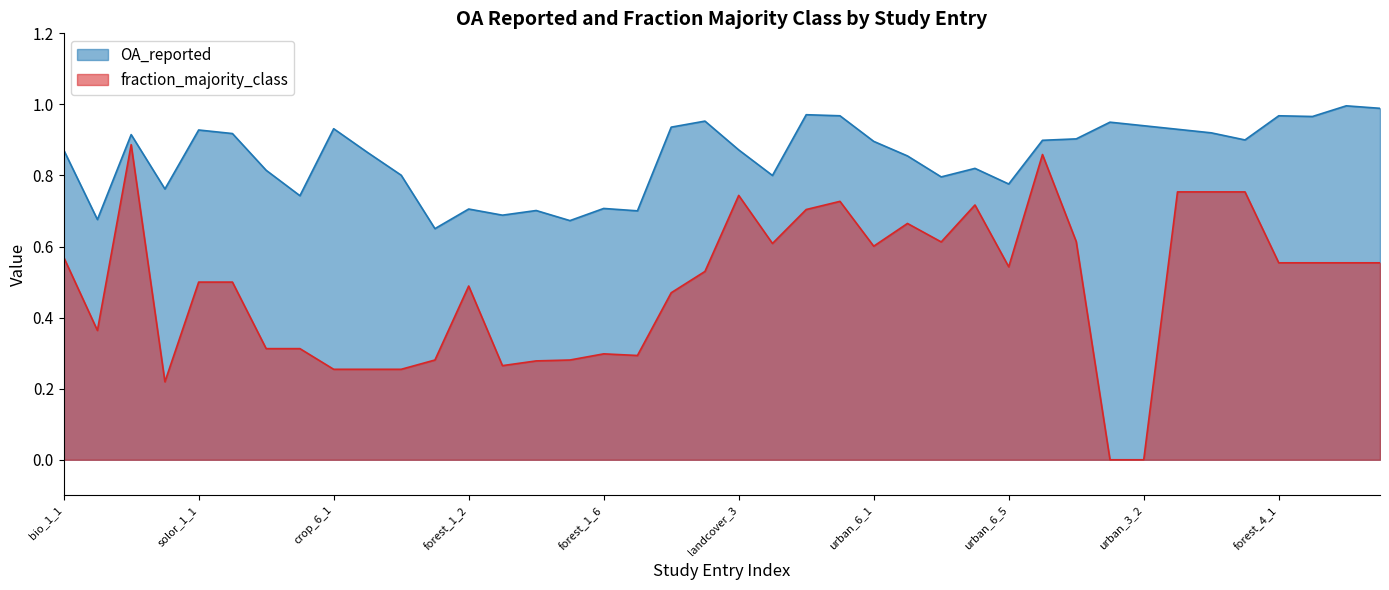

What is the total value across all series at landcover_3?

1.6